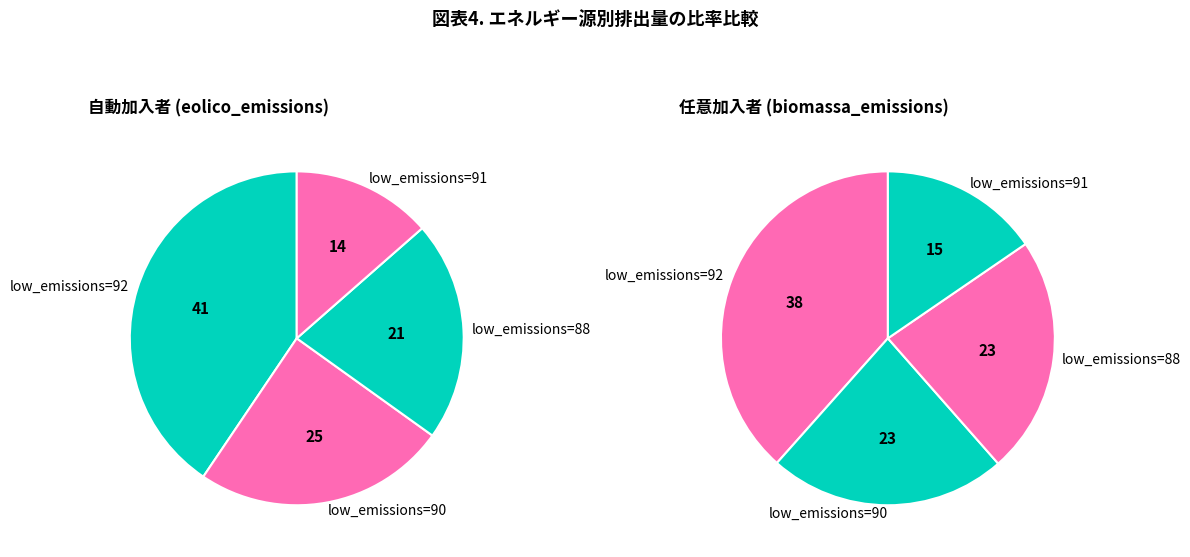

Is there a majority slice in this chart?

No